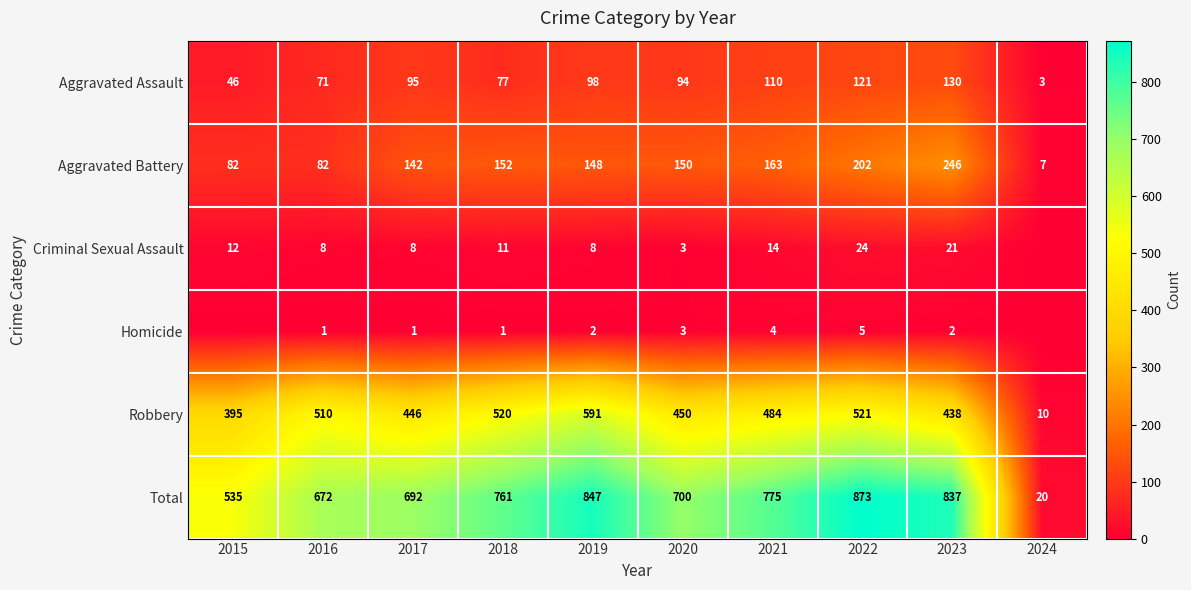

Is it true that Robbery equals 862 at 2016?

False